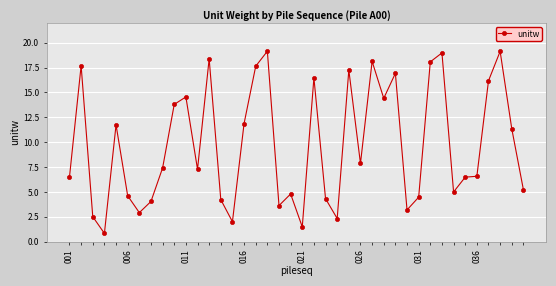

What is the greatest value displayed?

19.1